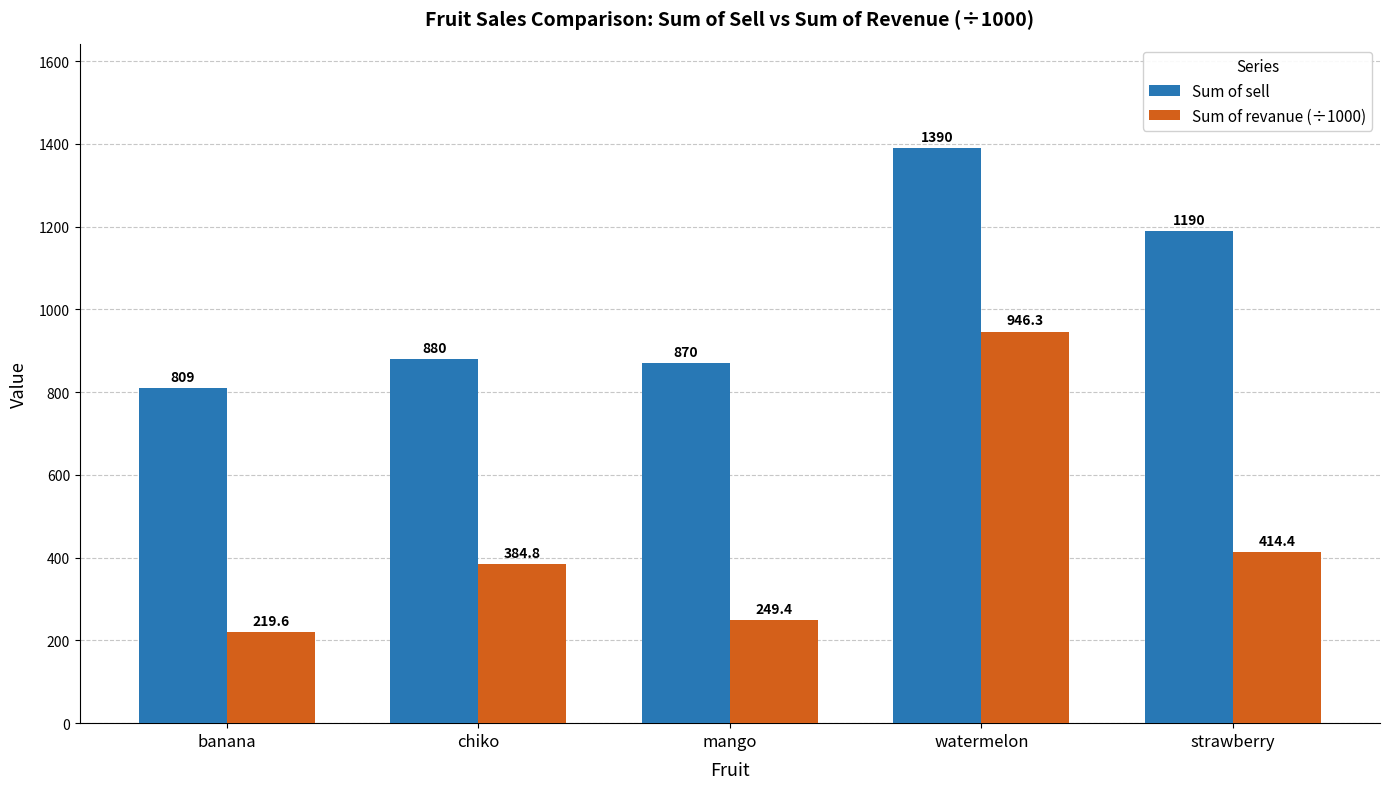

How many categories are shown in the chart?

5